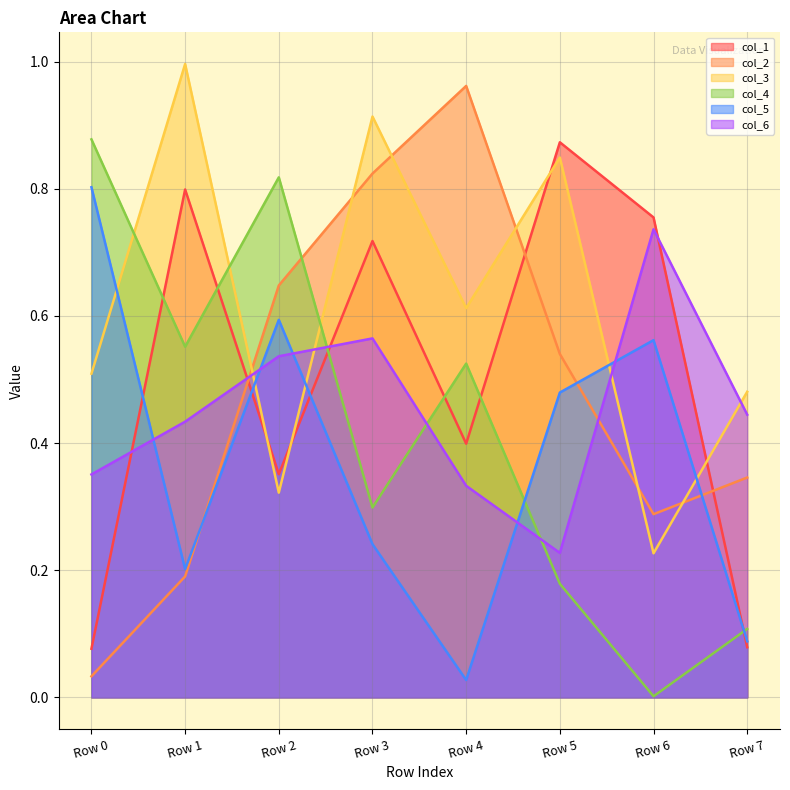

Between Row 4 and Row 7, which series saw the biggest shift?

col_2